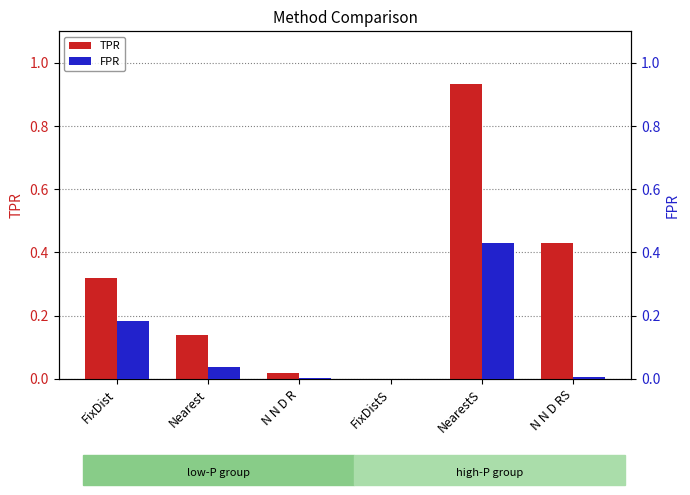

Read the TPR value at NearestS.

0.9